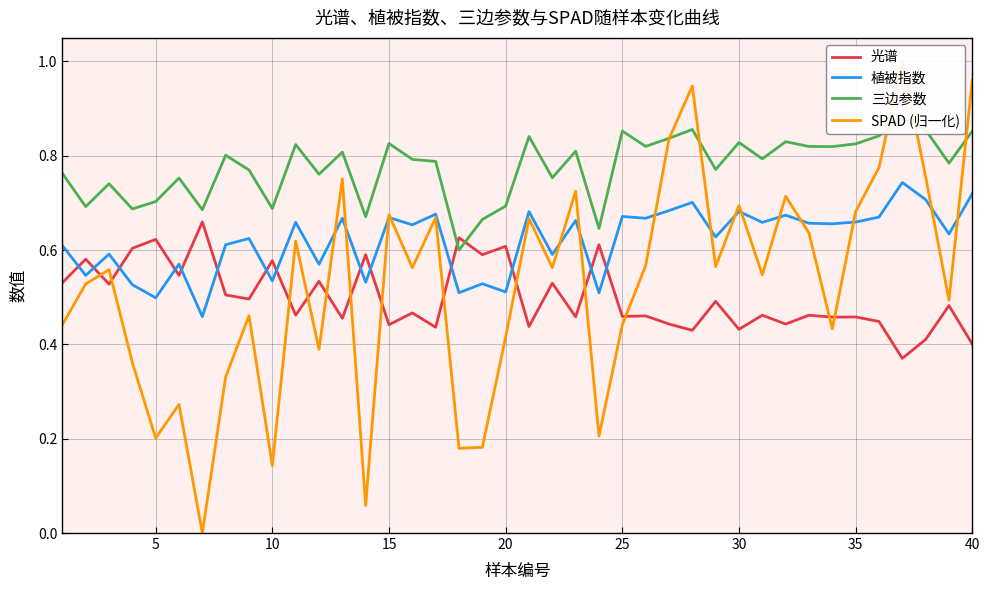

What is the maximum value for 植被指数?

0.7